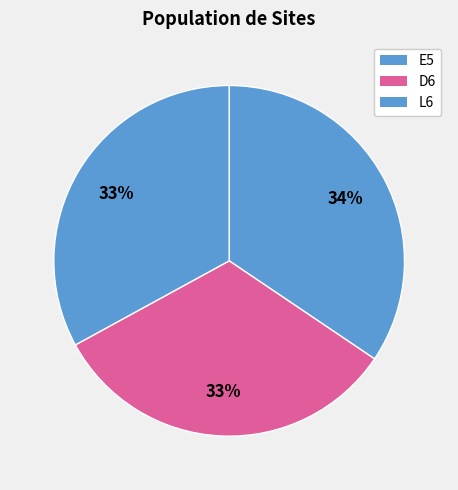

The L6 slice represents 20% of the pie. True or false?

False